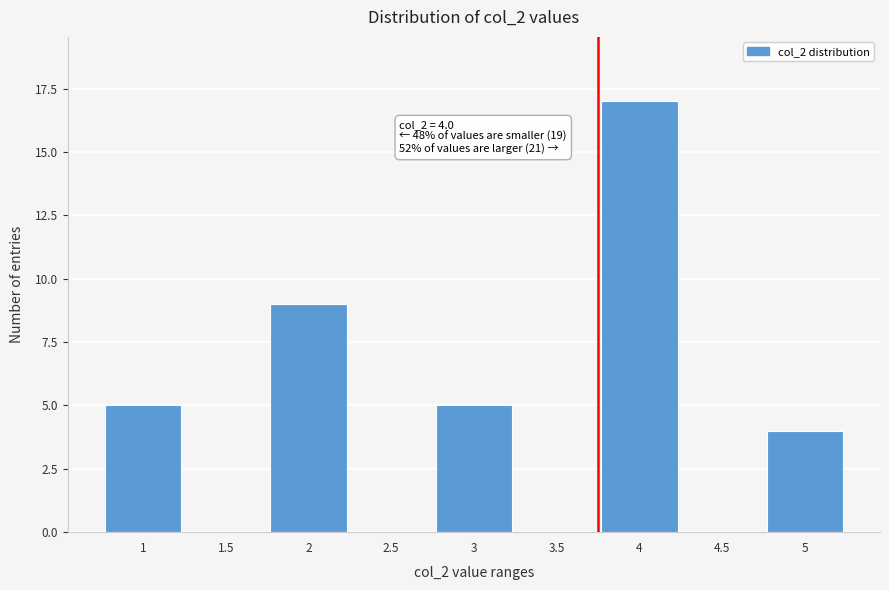

Reading right to left, list all the values displayed in this chart.

5=4	4.5=0	4=17	3.5=0	3=5	2.5=0	2=9	1.5=0	1=5